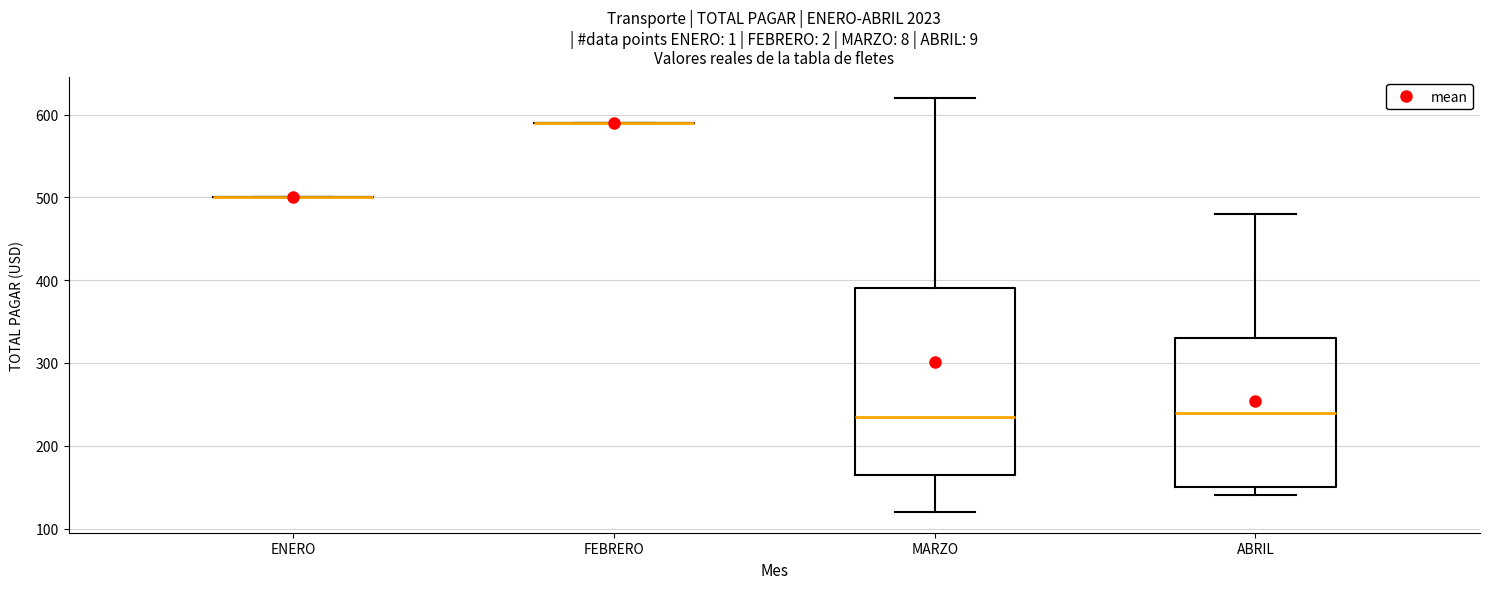

Reading left to right, transcribe this box plot: for each box, give where its median line is, the range the box spans, and where its two whiskers end, as read against the y-axis. The values are not printed on the chart, so give them approximately, as read against the axis.

ENERO: box collapsed to a line at 500, whiskers 500 to 500
FEBRERO: box collapsed to a line at 590, whiskers 590 to 590
MARZO: median 240, box 170 to 390, whiskers 120 to 620
ABRIL: median 240, box 150 to 330, whiskers 140 to 480